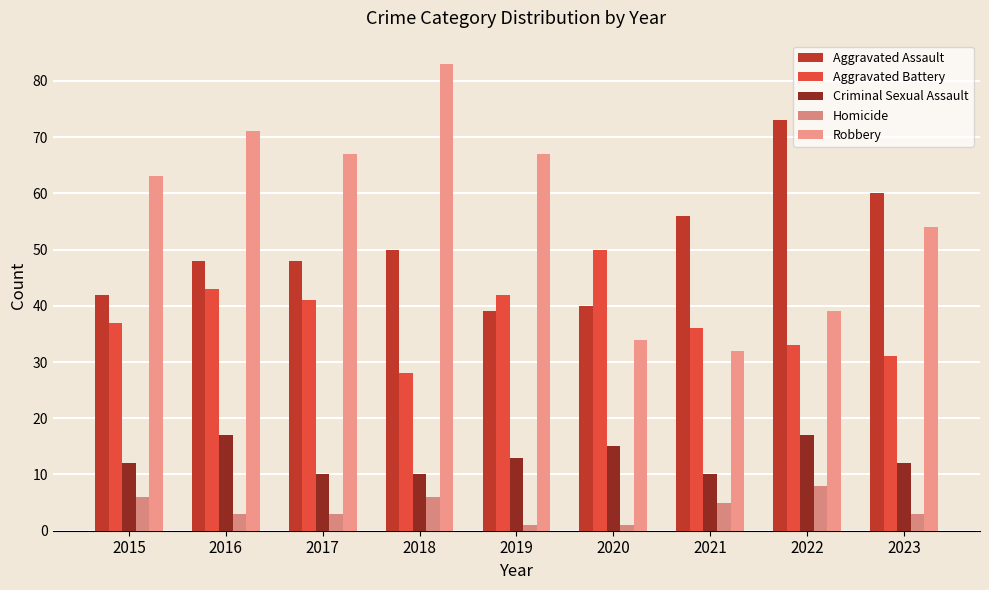

At 2021, list the series in order from smallest to largest.

Homicide, Criminal Sexual Assault, Robbery, Aggravated Battery, Aggravated Assault